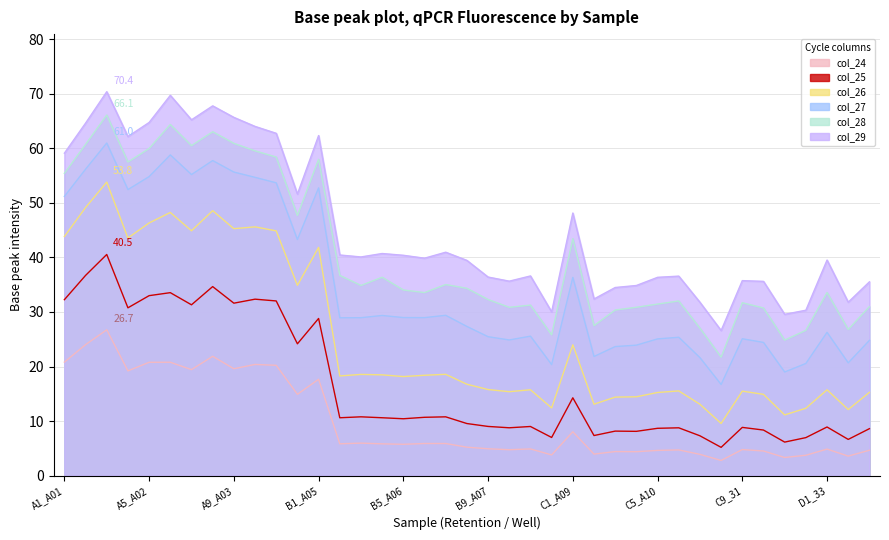

True or false: col_25 has a value of 1.8 at B11_A08.

False